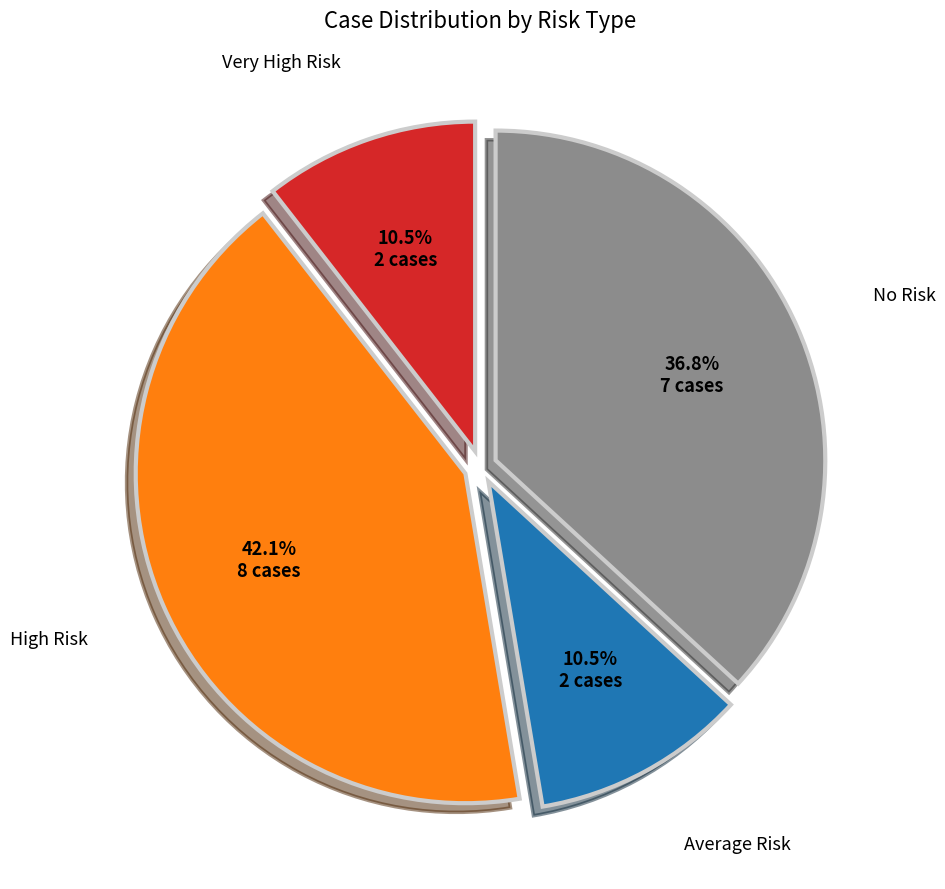

Is there any slice that represents more than half of the pie?

No